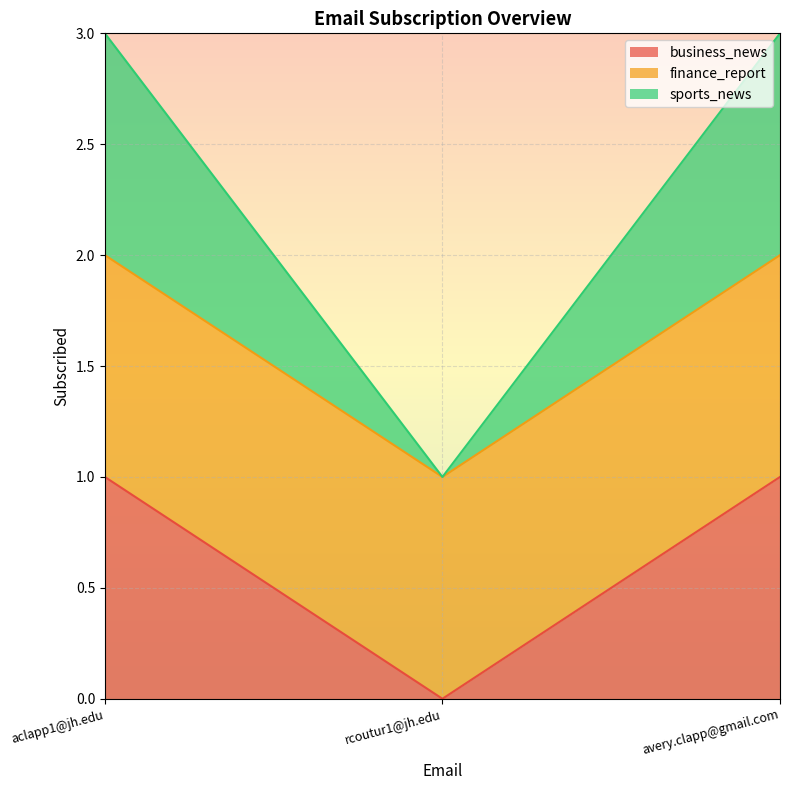

Which series has the widest spread of values?

business_news